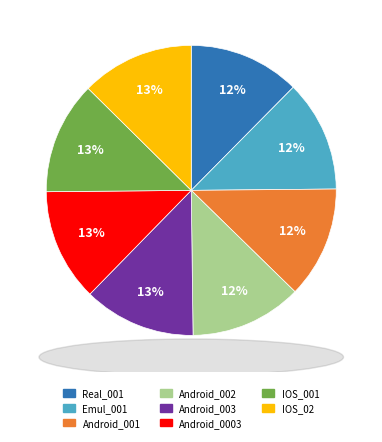

To the nearest percent, what percentage of the pie is Real_001?

12%